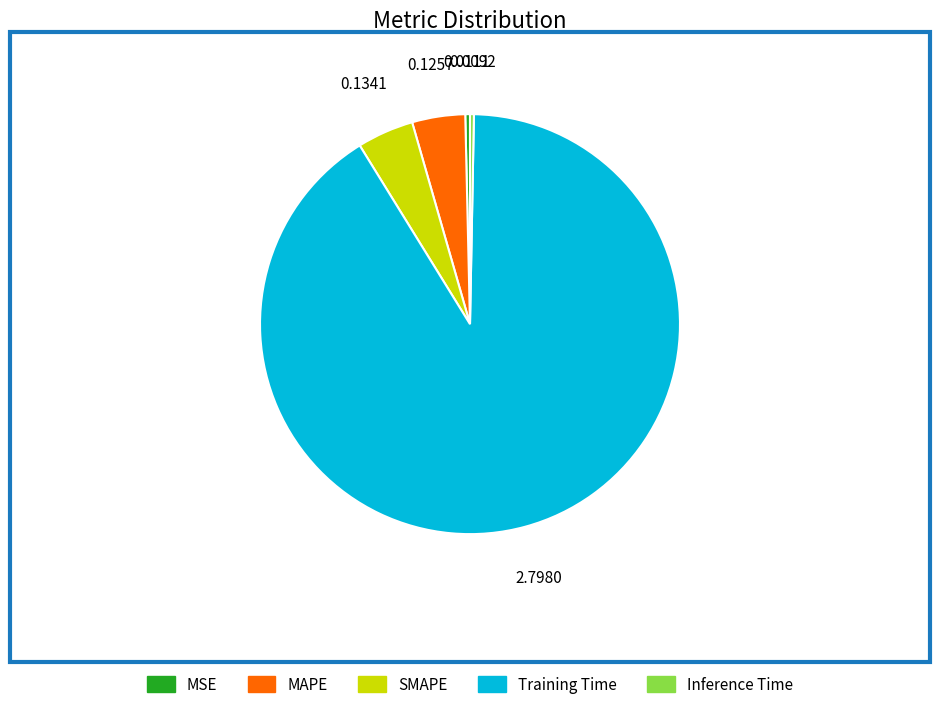

Do Training Time and Inference Time together represent more than half of the pie?

Yes